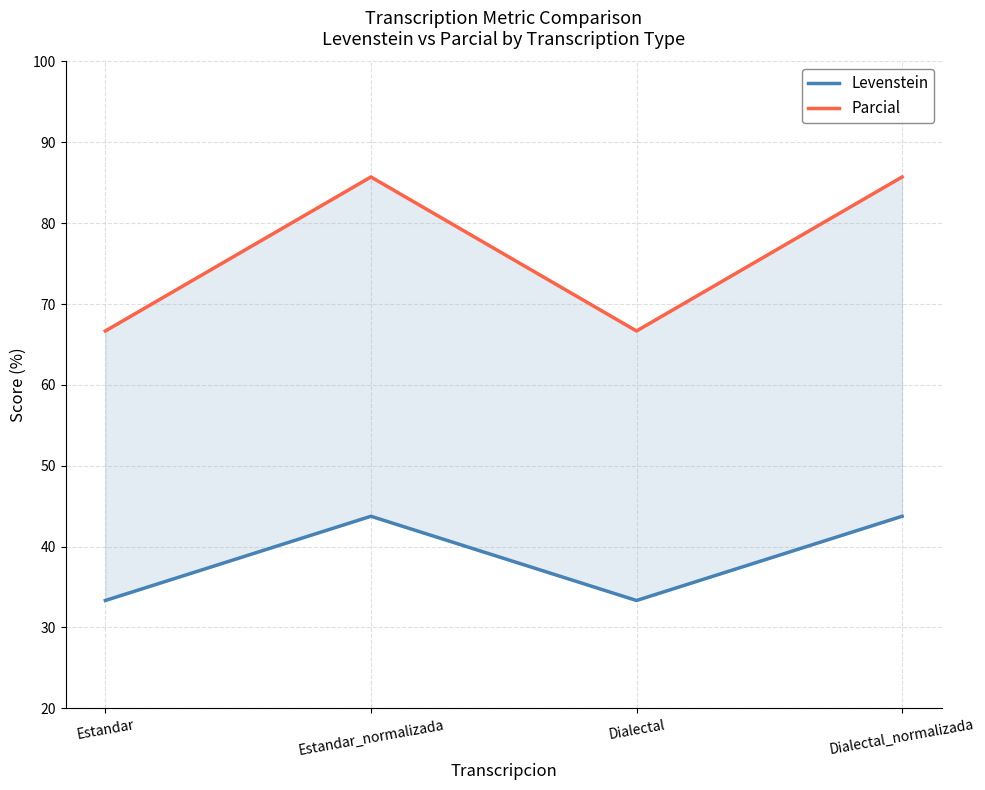

Where is the first local maximum for Parcial?

Estandar_normalizada